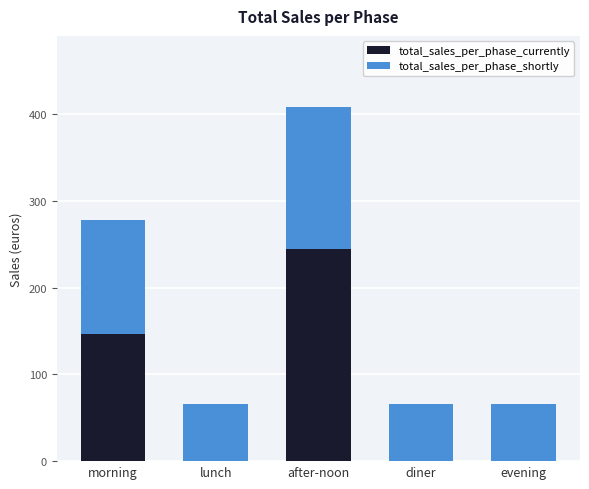

Is it true that total_sales_per_phase_currently equals 0.0 at evening?

True